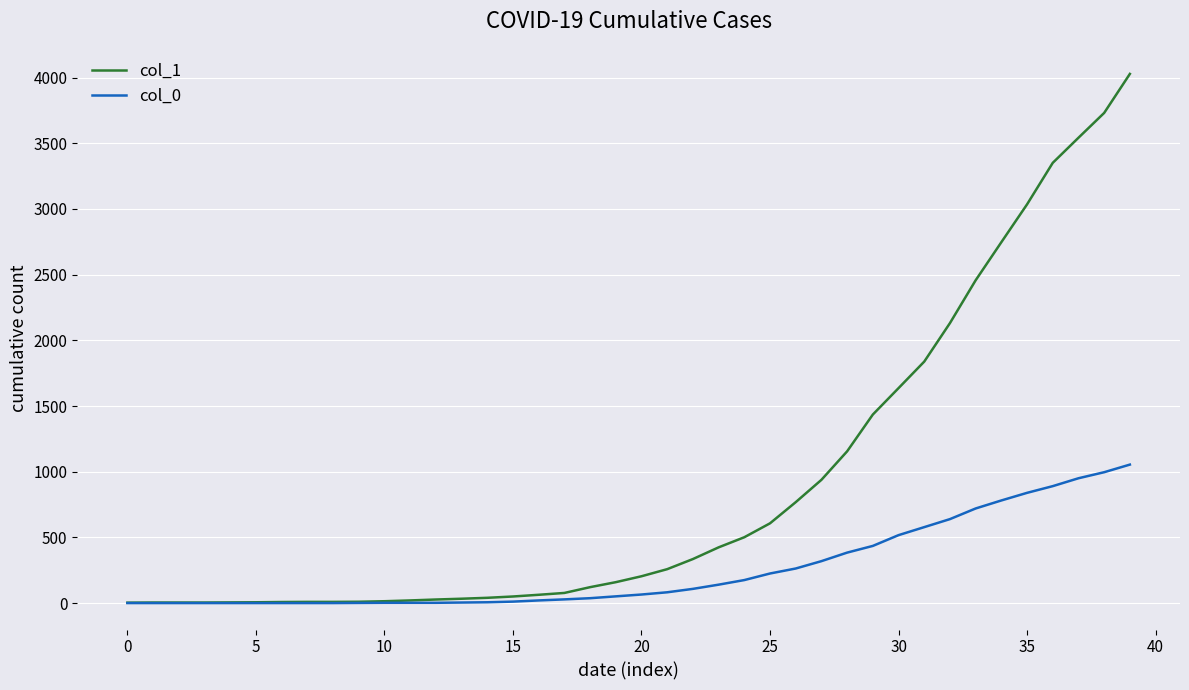

Rank the series by their average value, from lowest to highest.

col_0, col_1